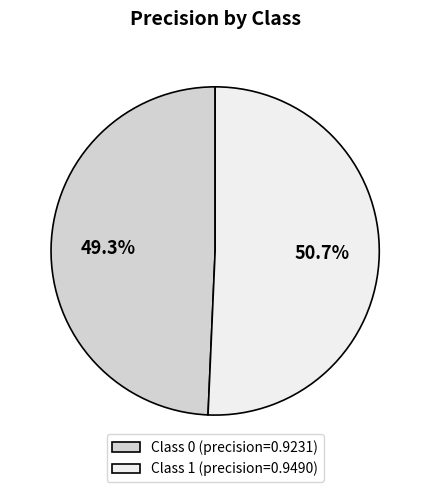

How much of the chart is everything except Class 1 (precision=0.9490)?

49.3%